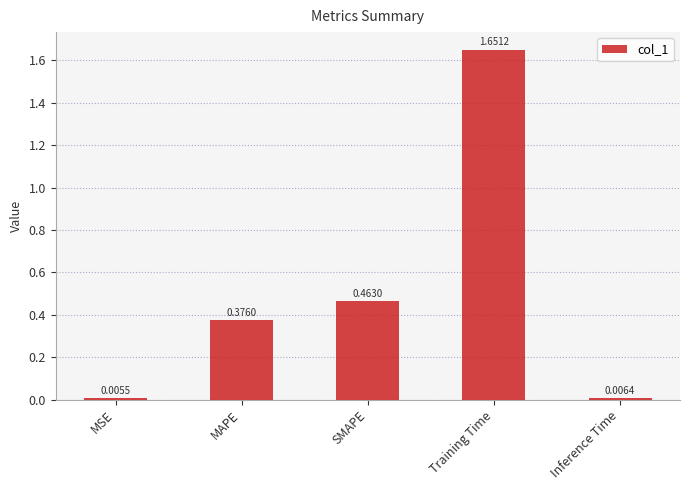

List the labels in order of value, smallest first.

MSE, Inference Time, MAPE, SMAPE, Training Time